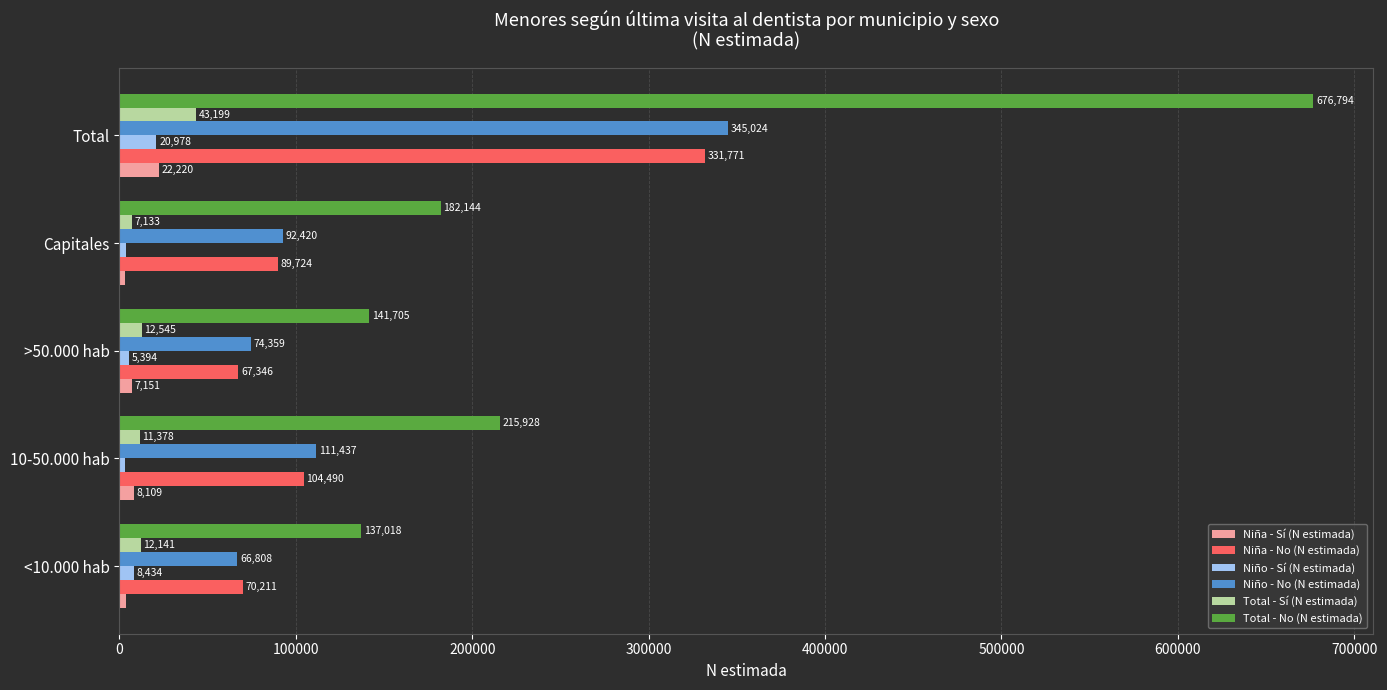

Rank the categories by Niño - Sí (N estimada) value from lowest to highest.

10-50.000 hab, Capitales, >50.000 hab, <10.000 hab, Total